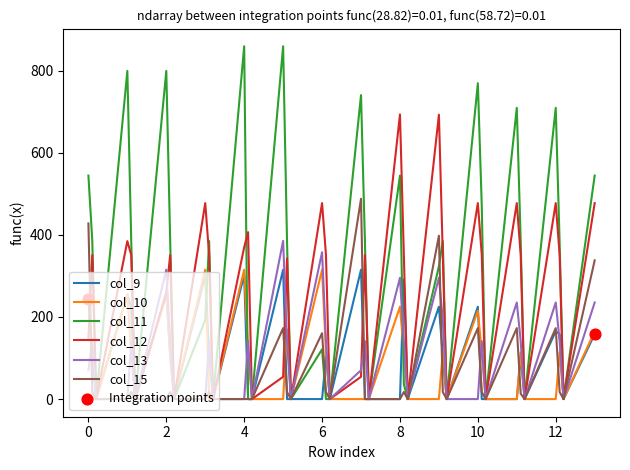

At how many categories does at least one series exceed 29?

27